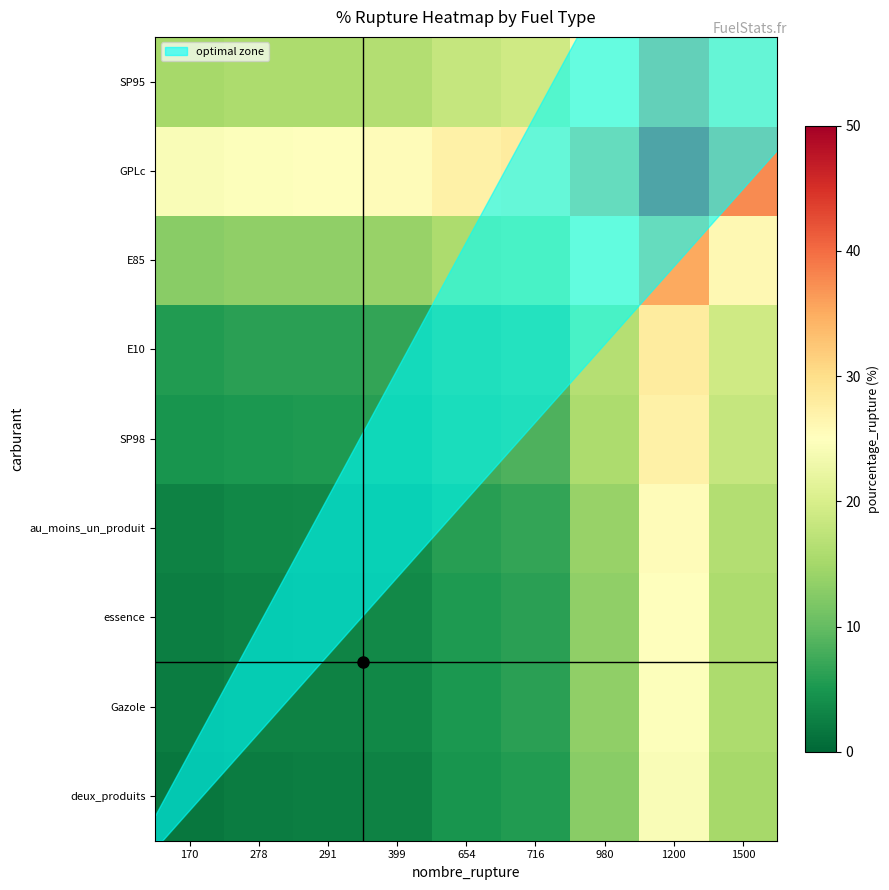

Reading left to right, list all the values displayed in this chart.

deux_produits: 170=1.7	278=2.3	291=2.4	399=2.9	654=4.7	716=5.5	980=12.7	1200=24.2	1500=15.2
Gazole: 170=2.3	278=2.8	291=2.9	399=3.5	654=5.3	716=6.1	980=13.3	1200=24.8	1500=15.7
essence: 170=2.4	278=2.9	291=3.0	399=3.5	654=5.3	716=6.2	980=13.4	1200=24.9	1500=15.8
au_moins_un_produit: 170=2.9	278=3.5	291=3.5	399=4.1	654=5.9	716=6.7	980=13.9	1200=25.4	1500=16.3
SP98: 170=4.7	278=5.3	291=5.3	399=5.9	654=7.7	716=8.5	980=15.7	1200=27.2	1500=18.1
E10: 170=5.5	278=6.1	291=6.2	399=6.7	654=8.5	716=9.3	980=16.5	1200=28.0	1500=19.0
E85: 170=12.7	278=13.3	291=13.4	399=13.9	654=15.7	716=16.5	980=23.7	1200=35.2	1500=26.1
GPLc: 170=24.2	278=24.8	291=24.9	399=25.4	654=27.2	716=28.0	980=35.2	1200=46.7	1500=37.6
SP95: 170=15.2	278=15.7	291=15.8	399=16.3	654=18.1	716=19.0	980=26.1	1200=37.6	1500=28.6